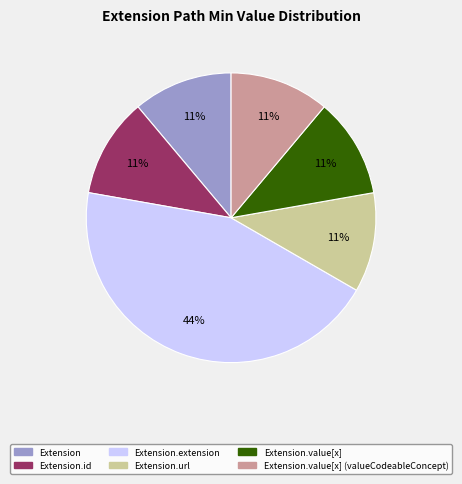

To the nearest percent, what is the difference between the largest and smallest slice percentages?

33%